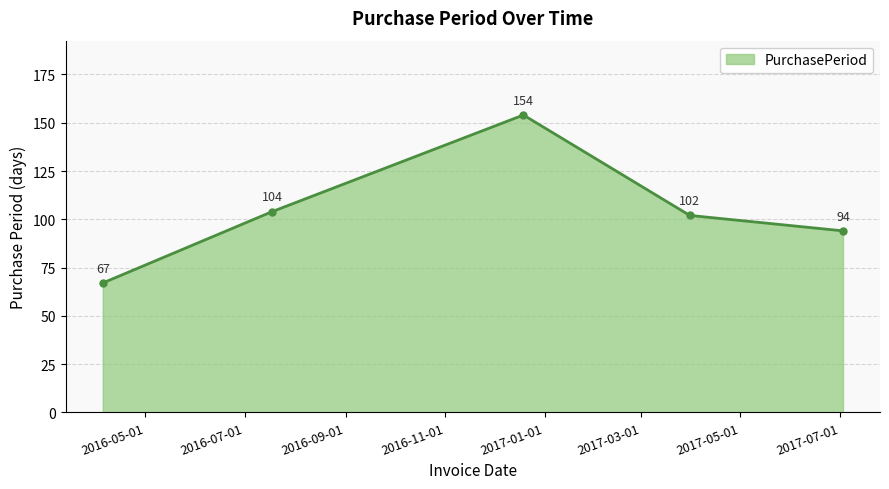

What is the average value?

104